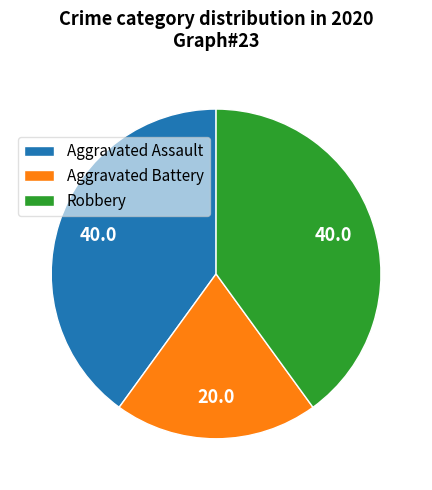

Is the sum of Robbery and Aggravated Battery greater than half?

Yes